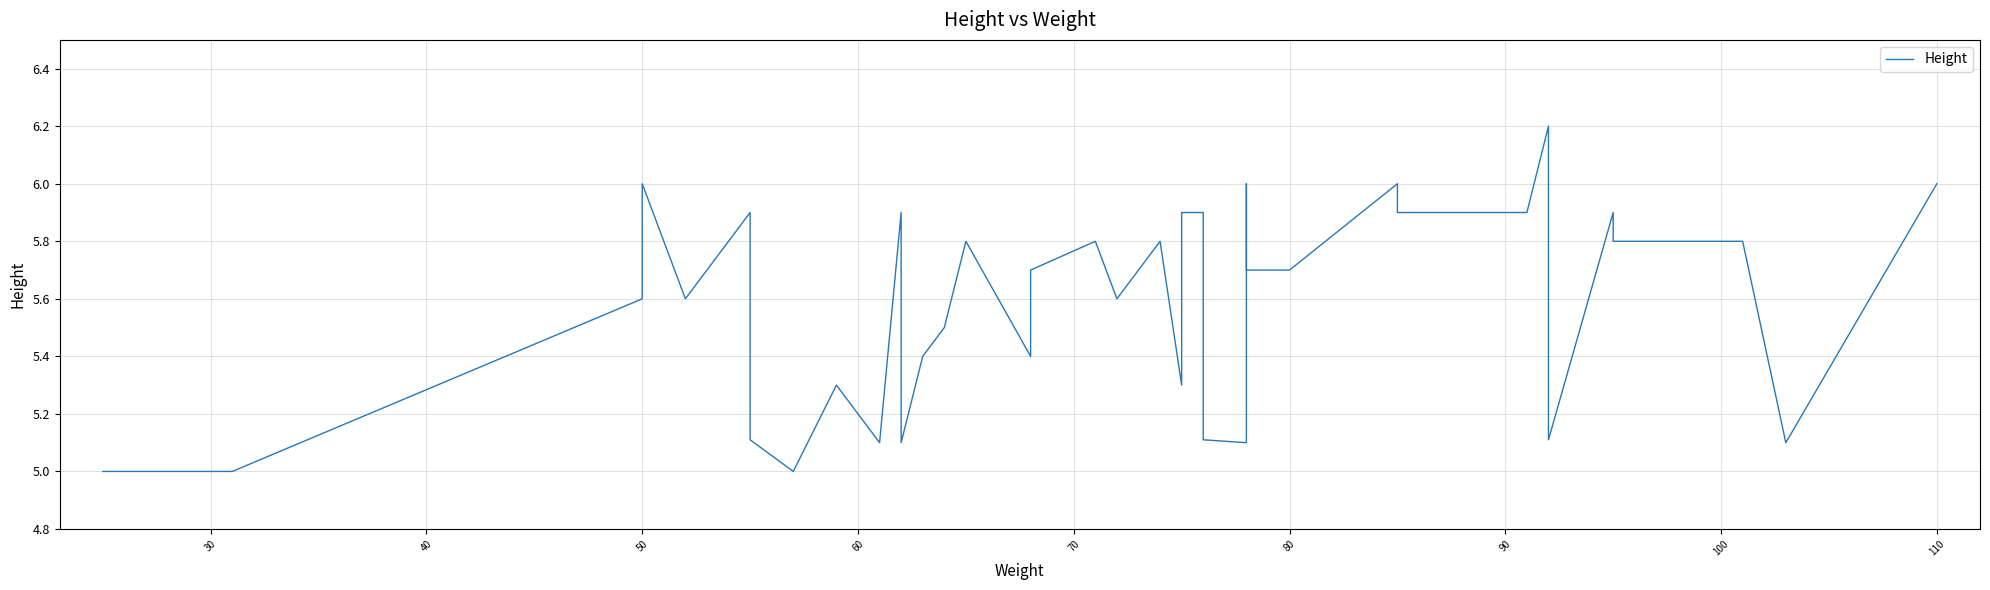

Reading left to right, list all the values displayed in this chart.

5.0	5.0	5.6	6.0	5.6	5.9	5.1	5.0	5.3	5.1	5.9	5.1	5.4	5.5	5.8	5.4	5.7	5.8	5.6	5.7	5.8	5.3	5.9	5.9	5.1	5.1	6.0	5.7	5.7	5.7	6.0	5.9	5.9	6.2	5.1	5.9	5.8	5.8	5.1	6.0